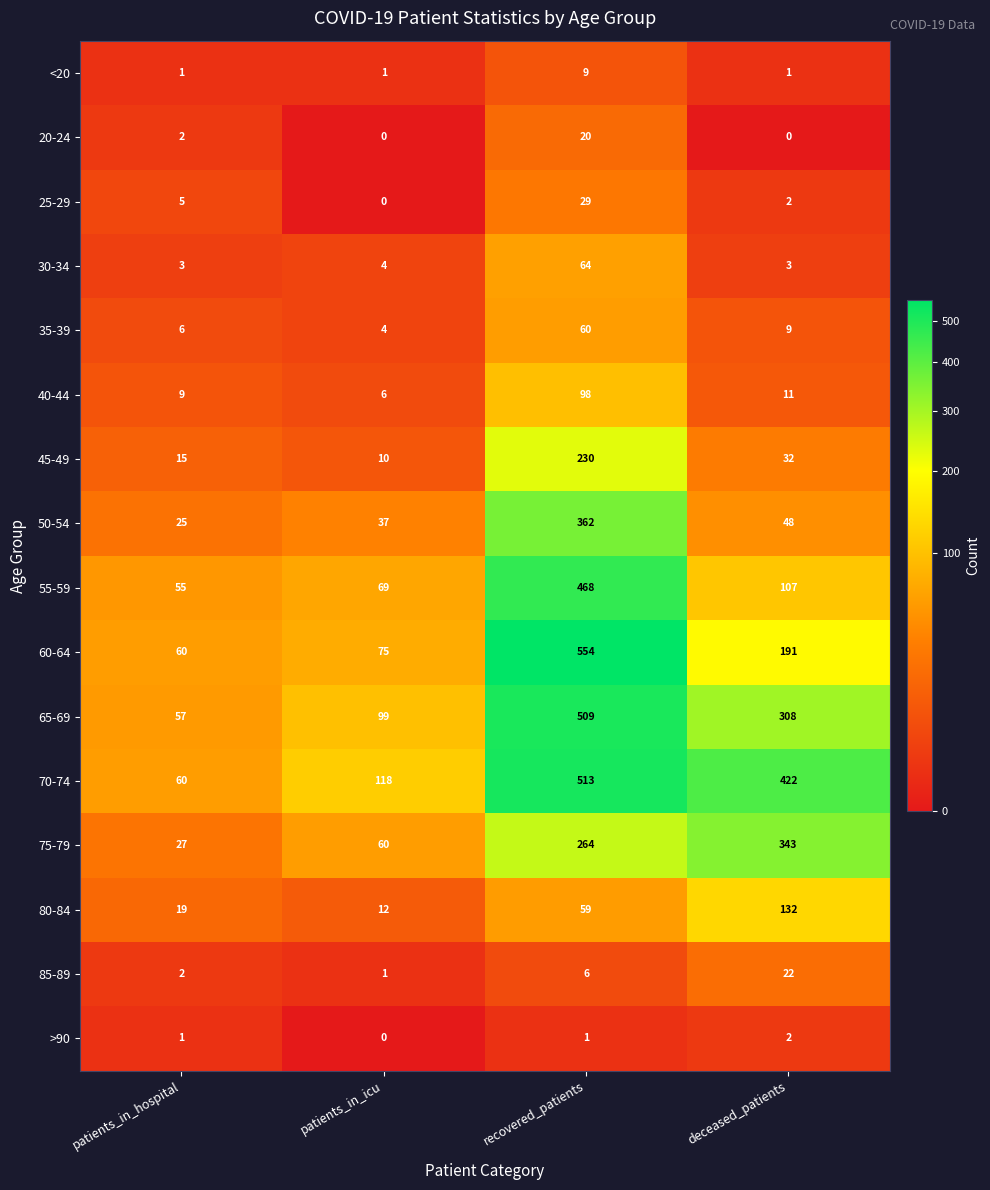

Where does the 55-59 series first go above 107?

recovered_patients